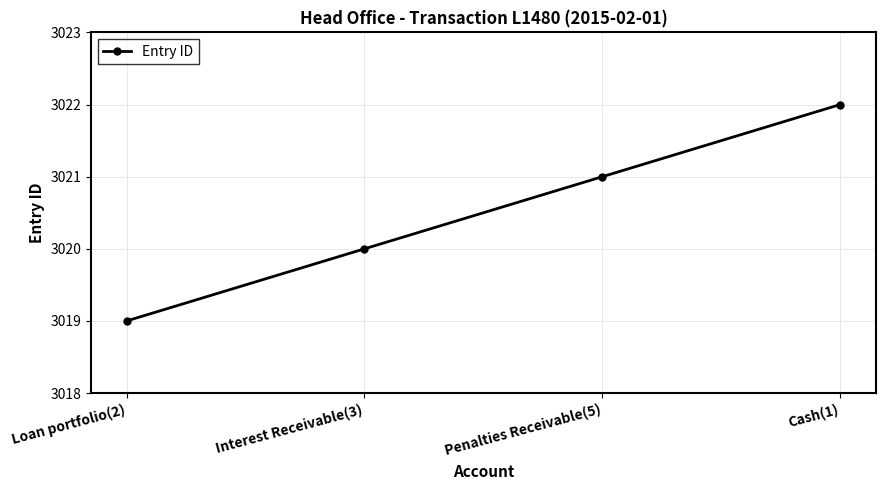

What position from the right is Penalties Receivable(5)?

2